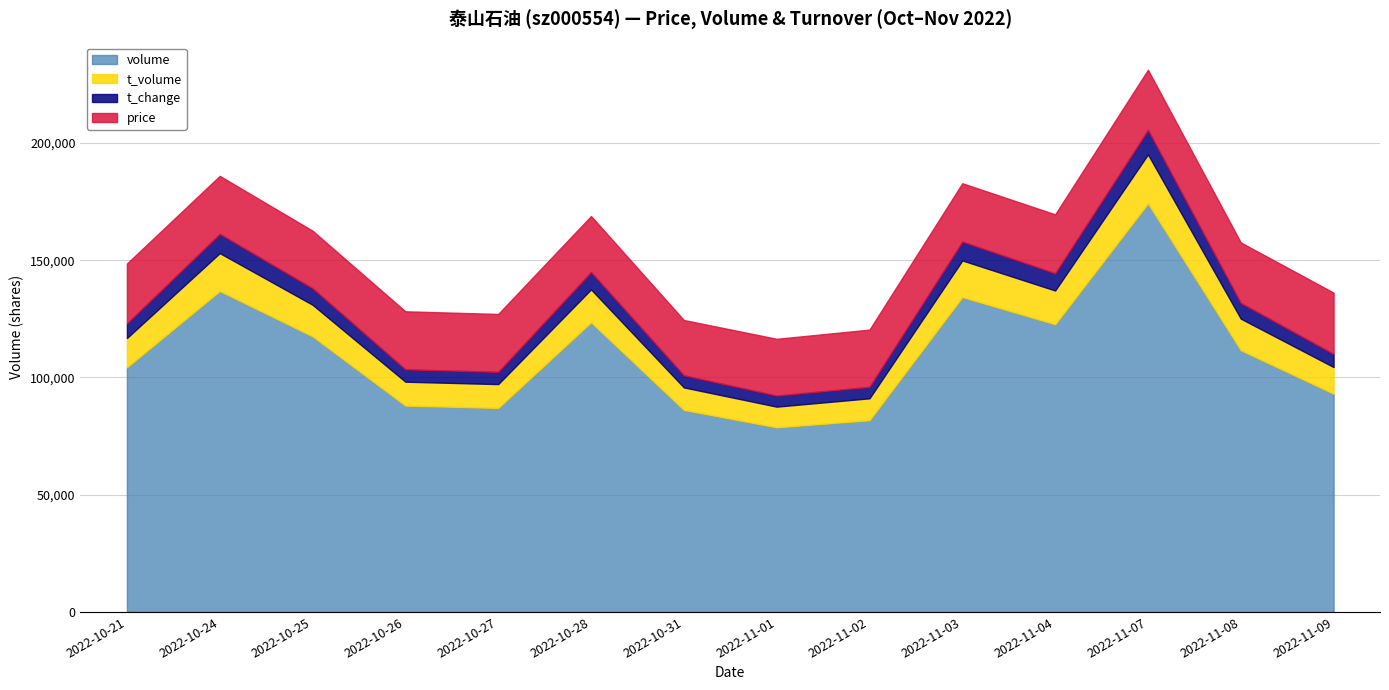

What is the difference between the highest and lowest values at 2022-10-26?

87990.6